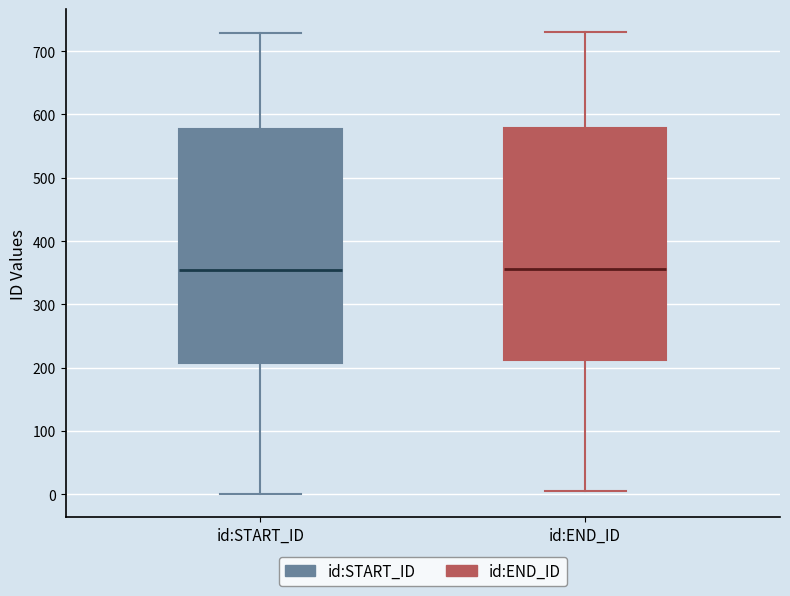

Where does the upper whisker of the box for id:START_ID end on the y-axis? The values are not printed on the chart, so give them approximately, as read against the axis.

730